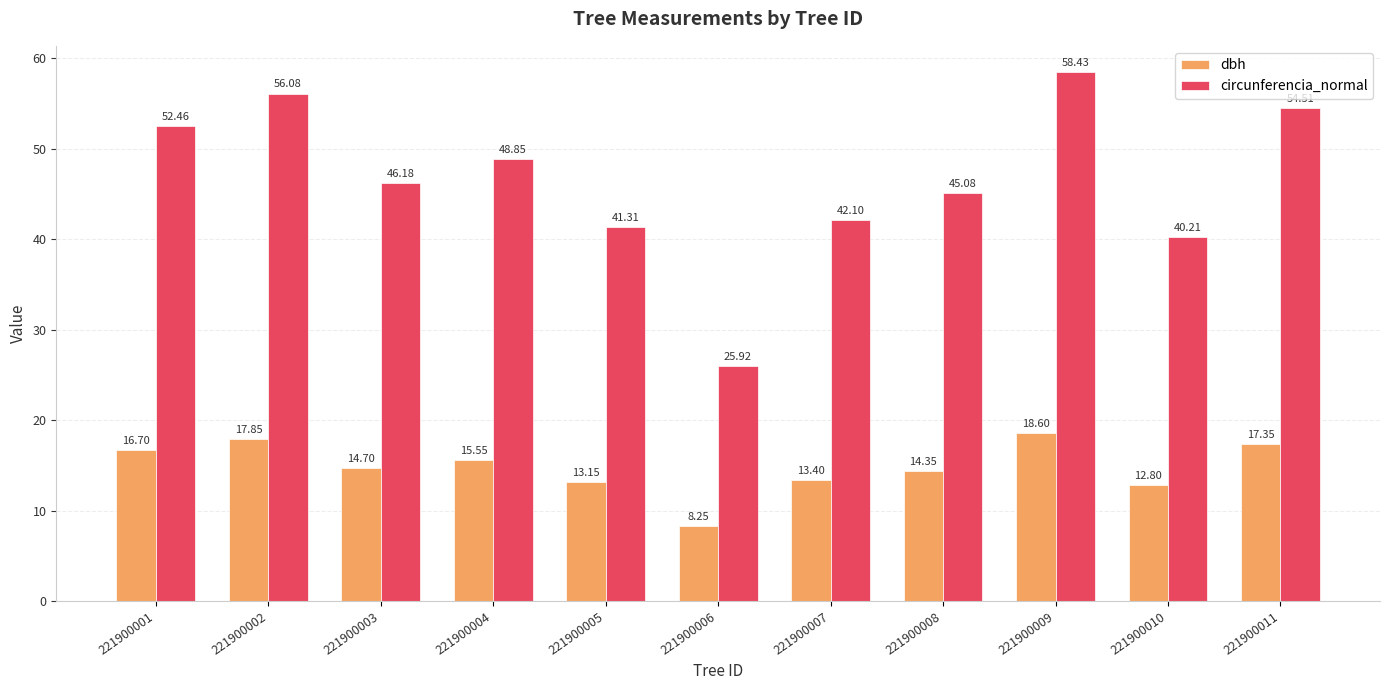

At how many categories does at least one series exceed 30?

10